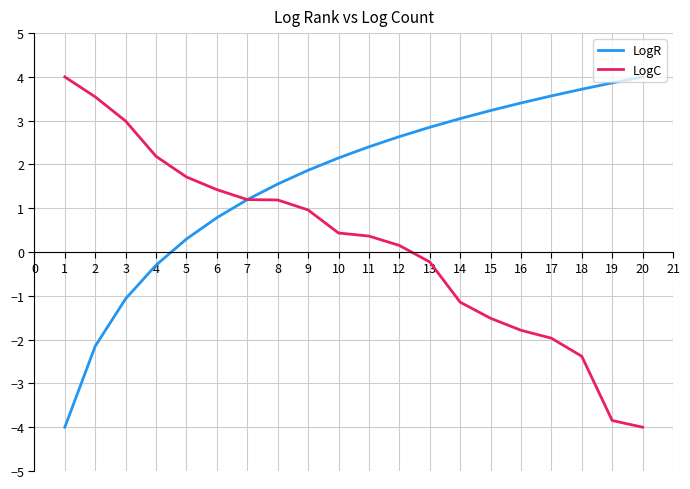

Is it true that LogC equals 2.2 at 4?

True